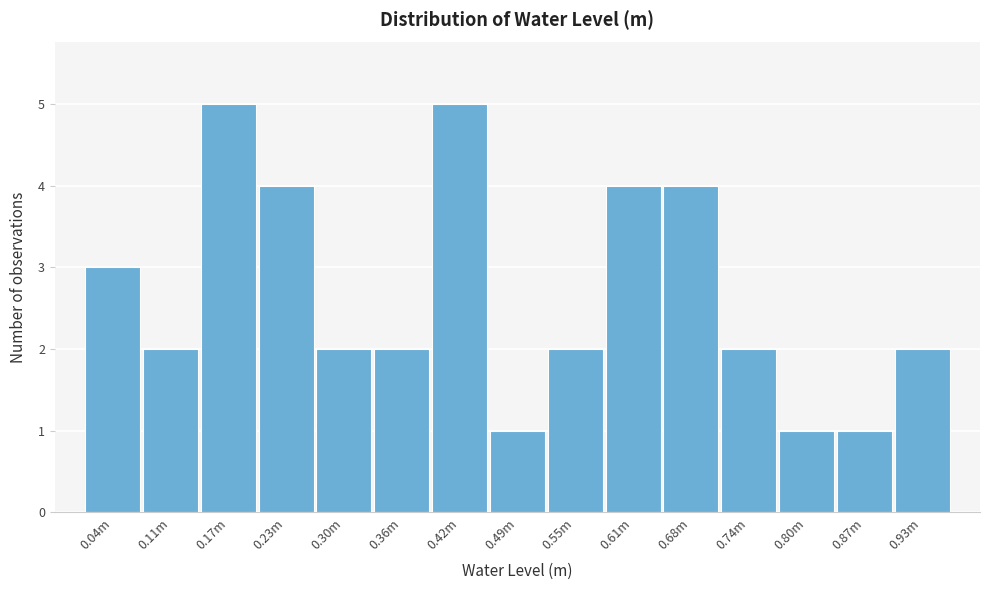

Reading left to right, transcribe all the data shown in this chart.

0.04m=3	0.11m=2	0.17m=5	0.23m=4	0.30m=2	0.36m=2	0.42m=5	0.49m=1	0.55m=2	0.61m=4	0.68m=4	0.74m=2	0.80m=1	0.87m=1	0.93m=2